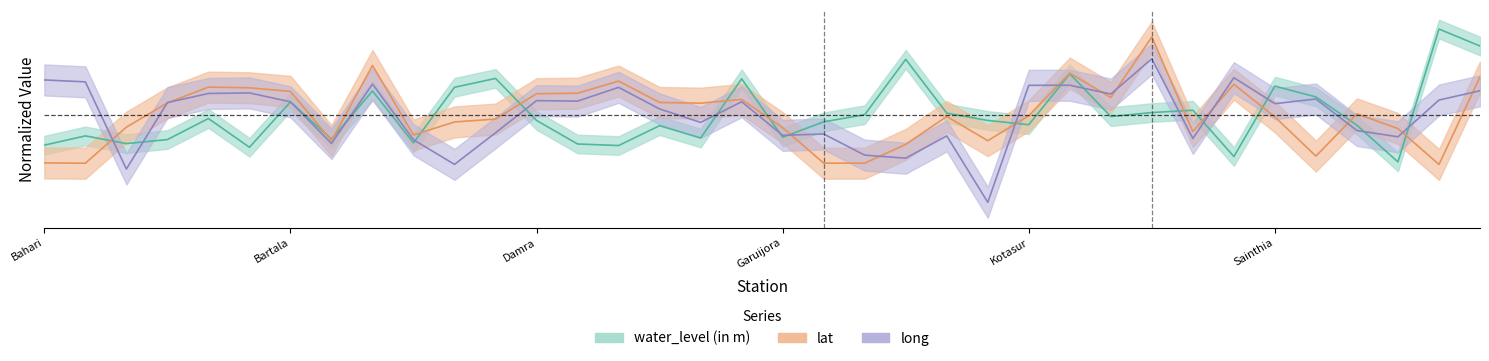

Is it true that water_level (in m) equals -0.7 at Baidyanathpur?

True